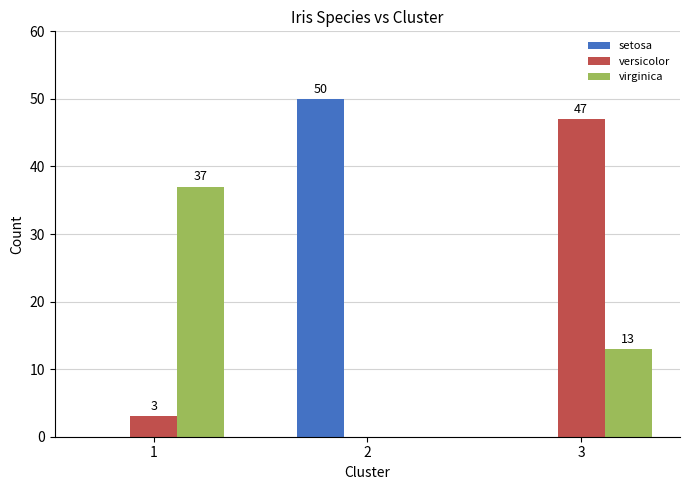

What is the maximum value for virginica?

37